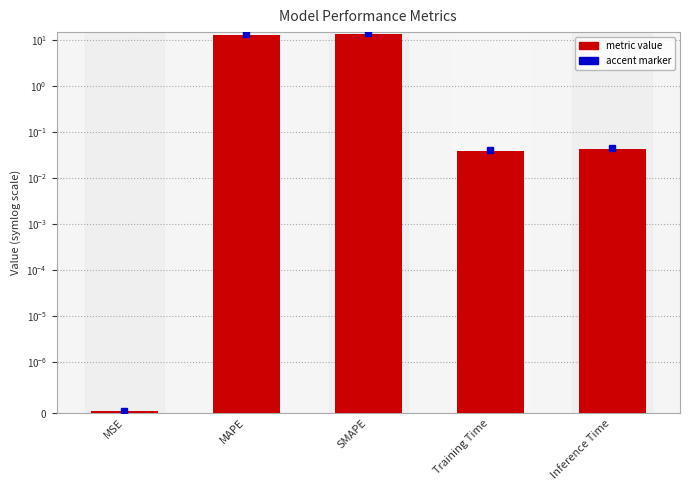

What is the maximum value shown in the chart?

13.7